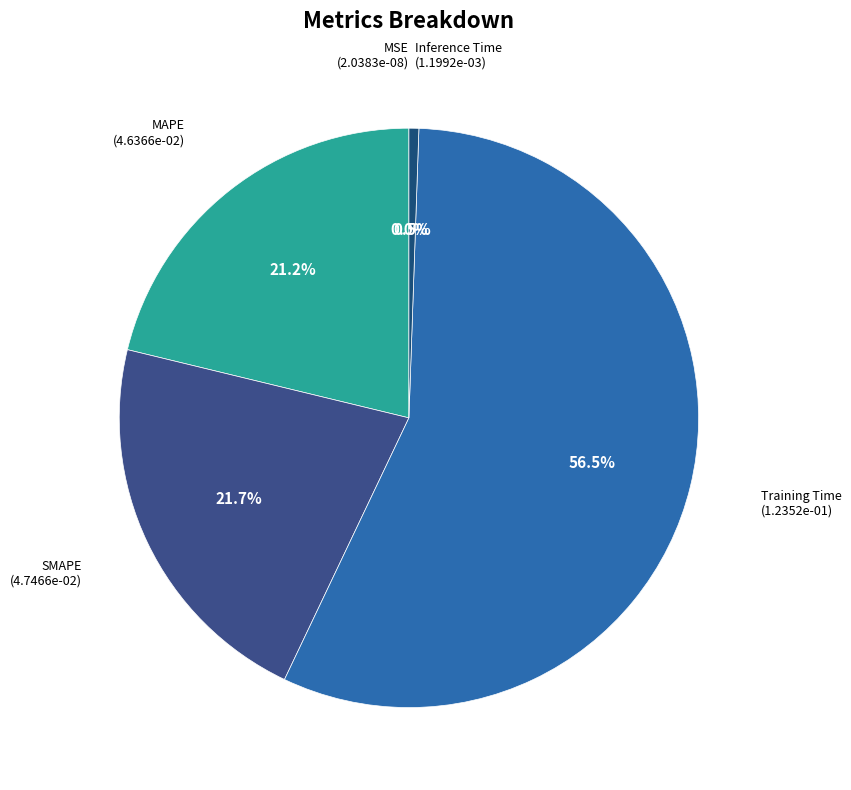

What percentage is NOT represented by SMAPE?

78.3%